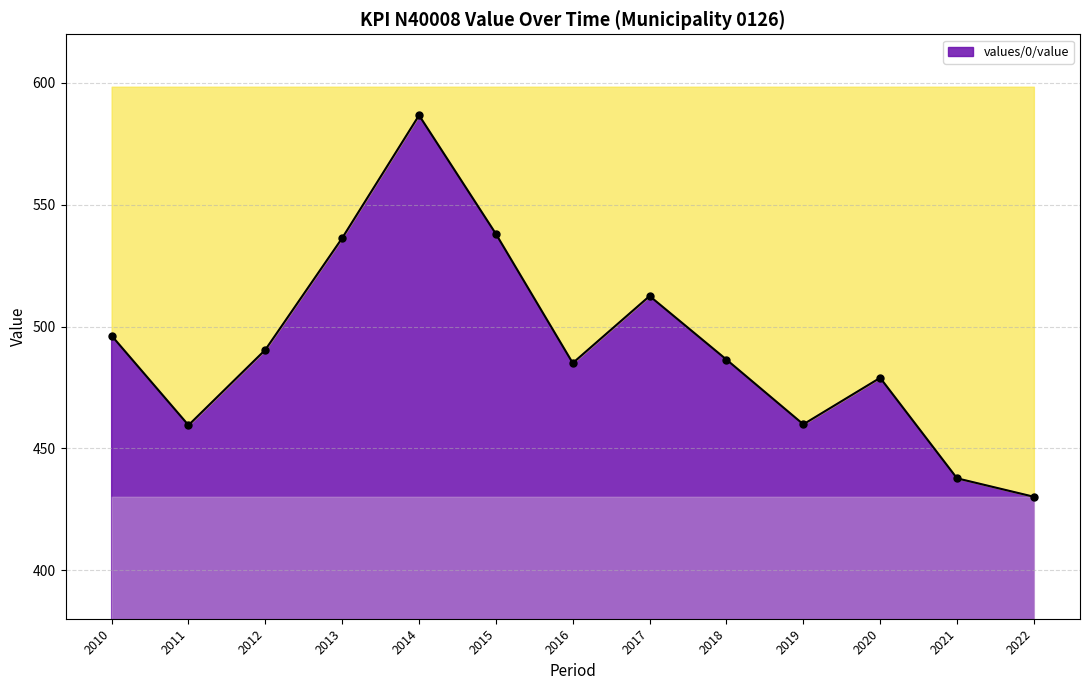

What is the difference between the maximum and minimum values?

156.7